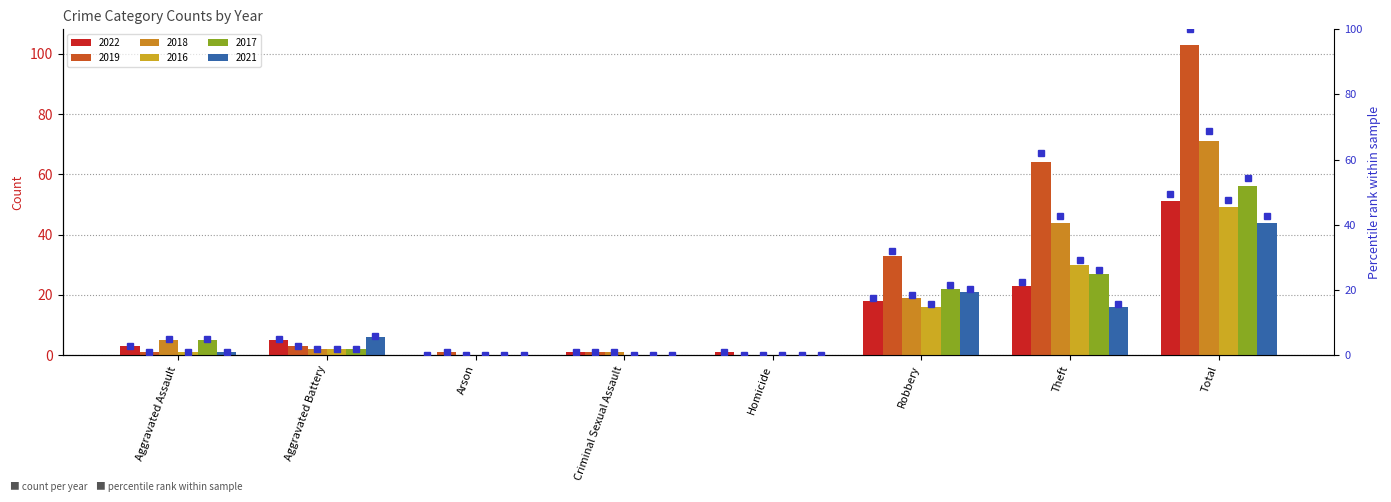

What is the approximate value at Aggravated Assault?

2.9